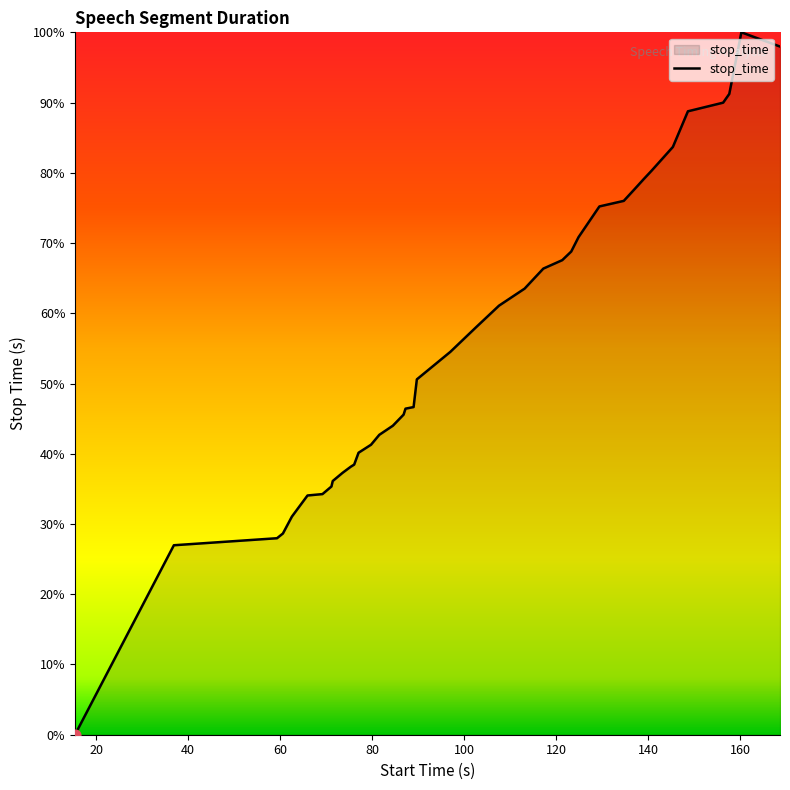

What is the difference between the maximum and minimum values?

100.0